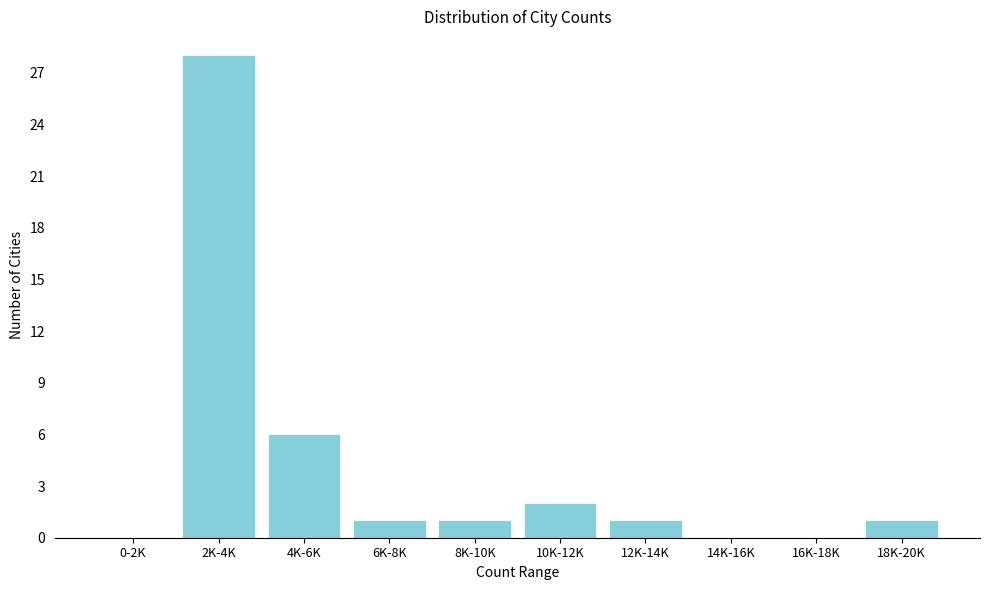

Reading left to right, extract all data points from this chart.

0-2K=0	2K-4K=28	4K-6K=6	6K-8K=1	8K-10K=1	10K-12K=2	12K-14K=1	14K-16K=0	16K-18K=0	18K-20K=1